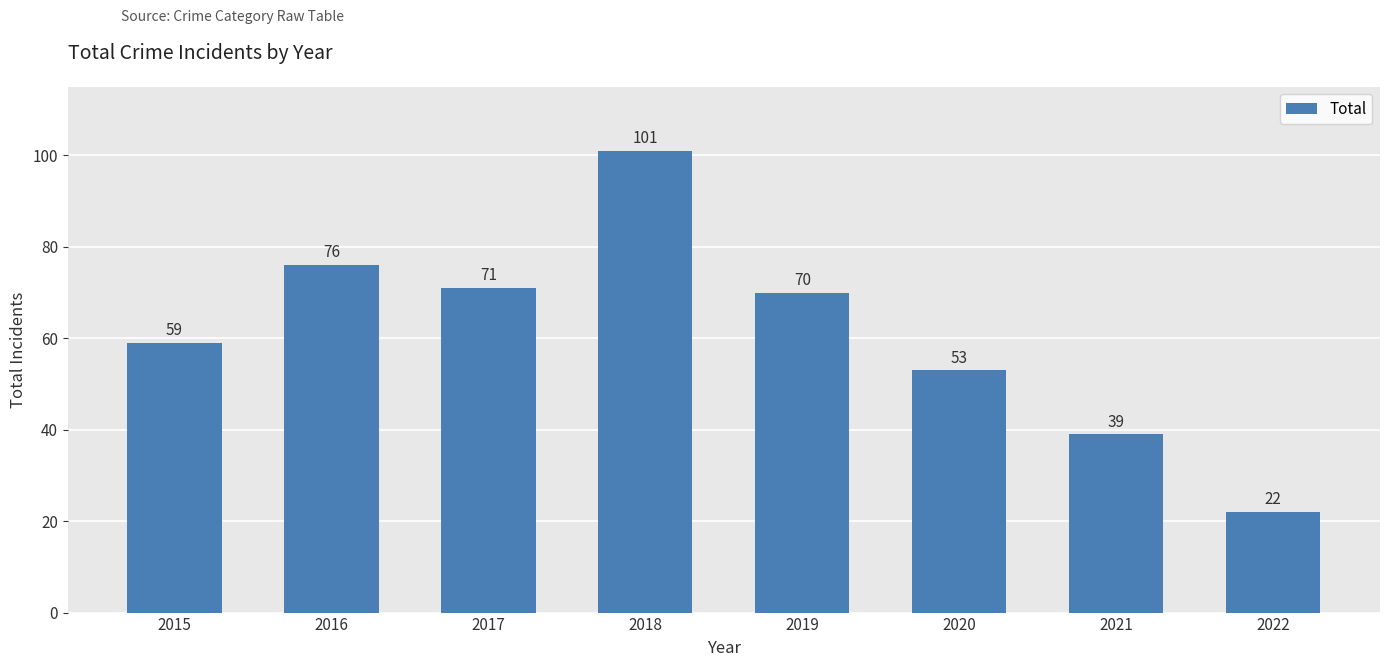

What is the change in value from 2019 to 2020?

-17